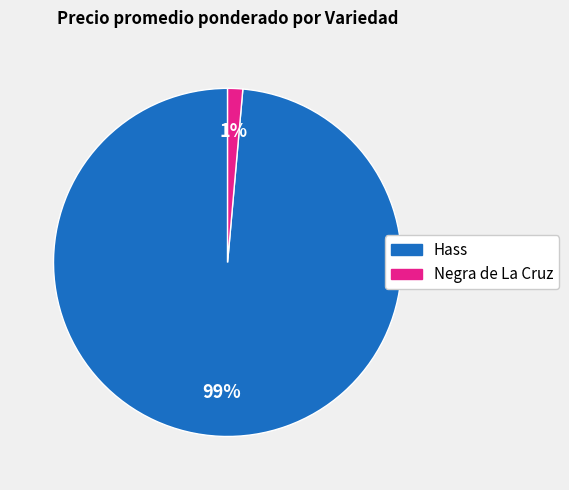

How many segments does this pie chart have?

2